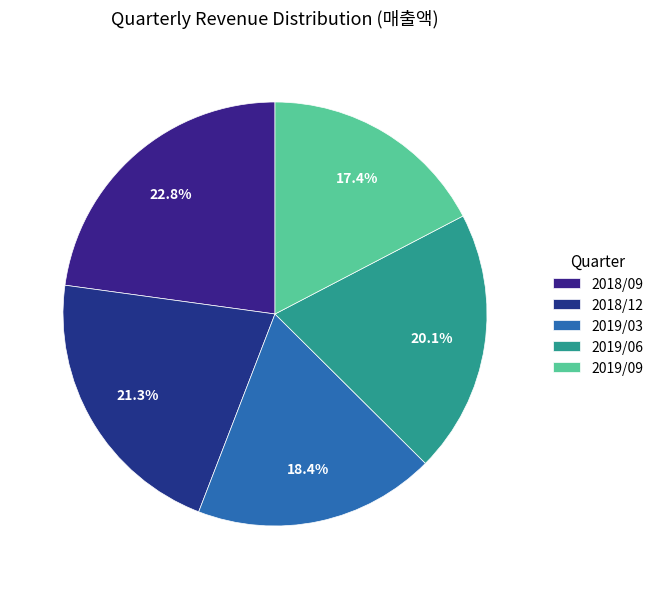

Is 2018/12 the majority of the pie?

No